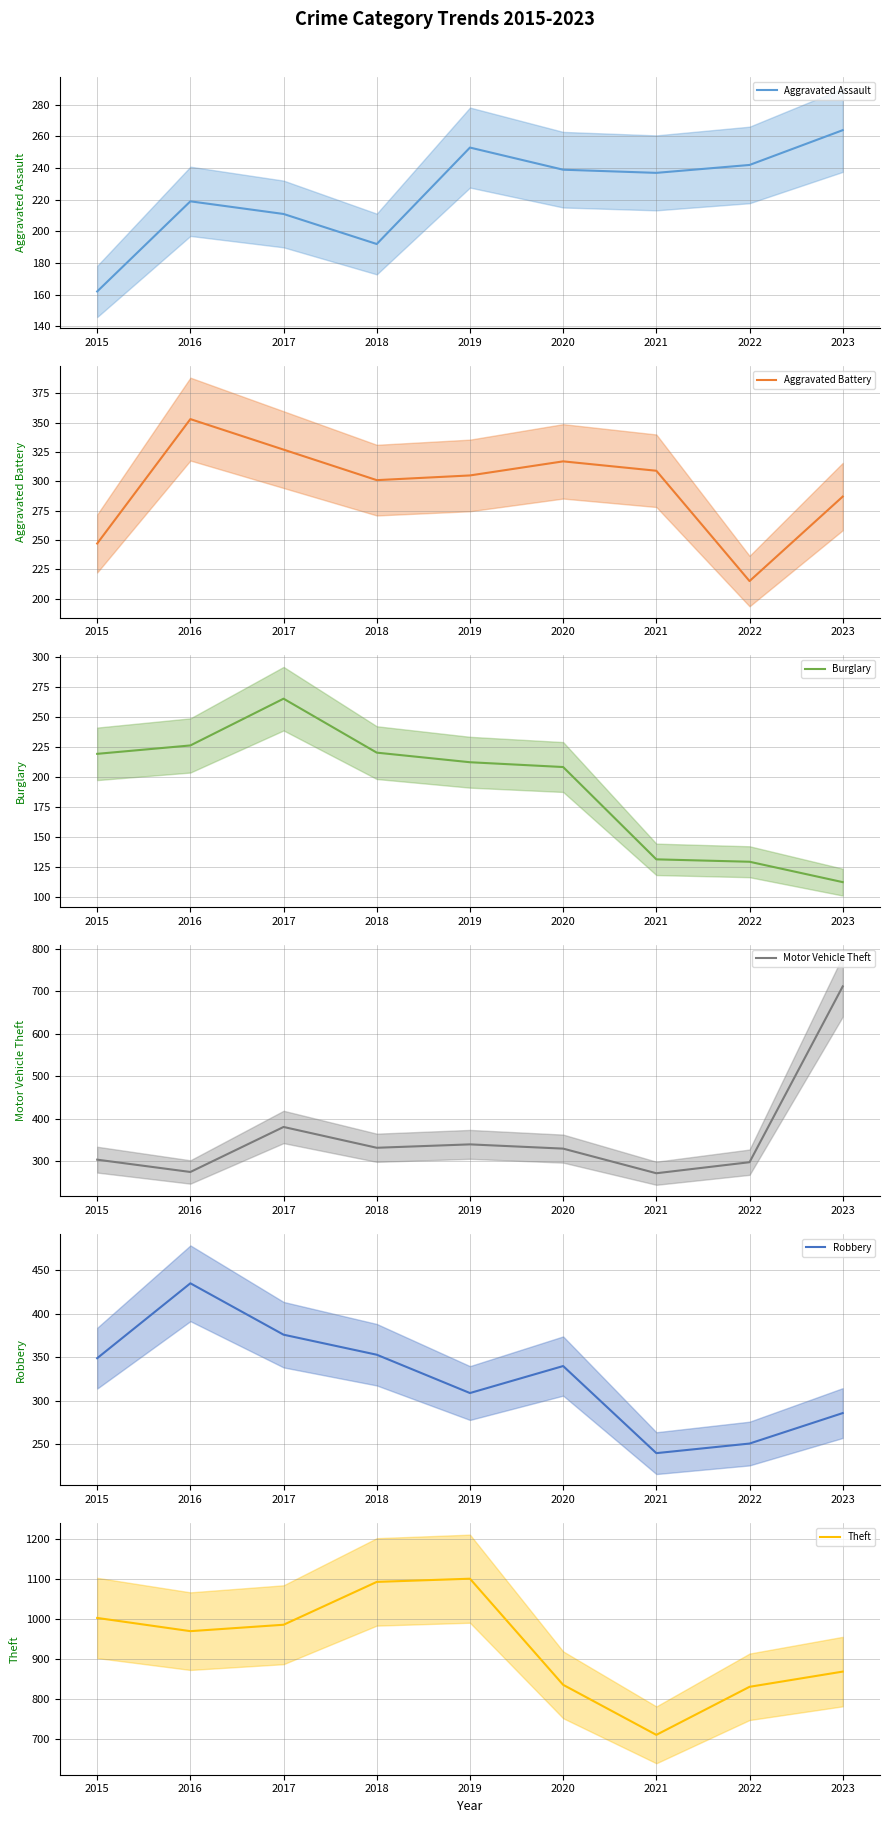

The value of Motor Vehicle Theft at 2019 is 340. True or false?

True